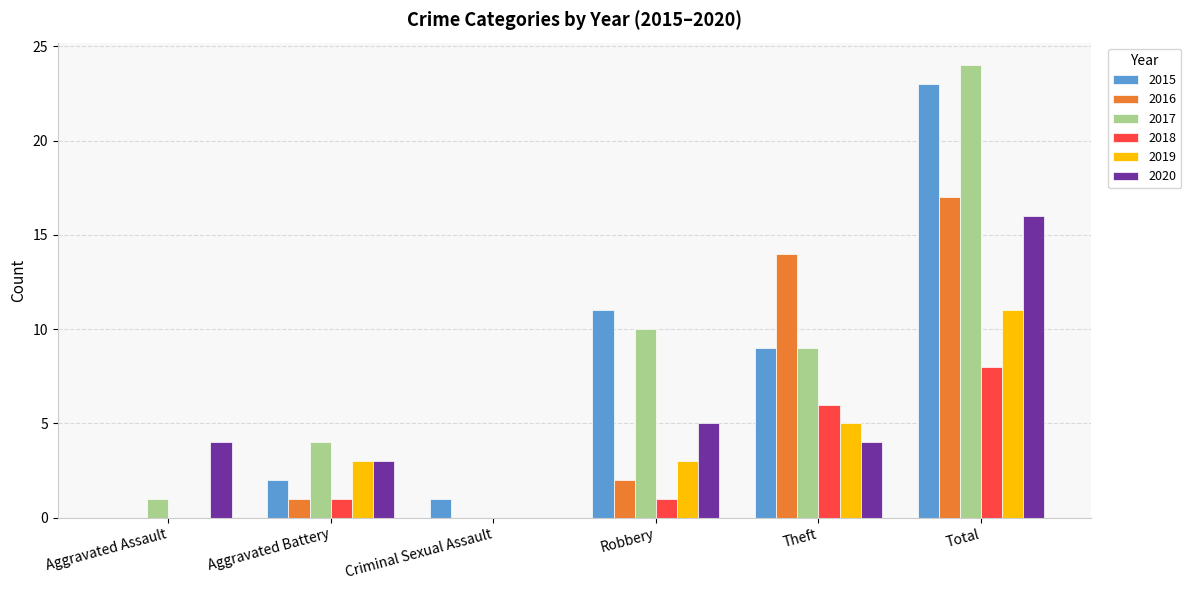

Count the number of data series in this chart.

6